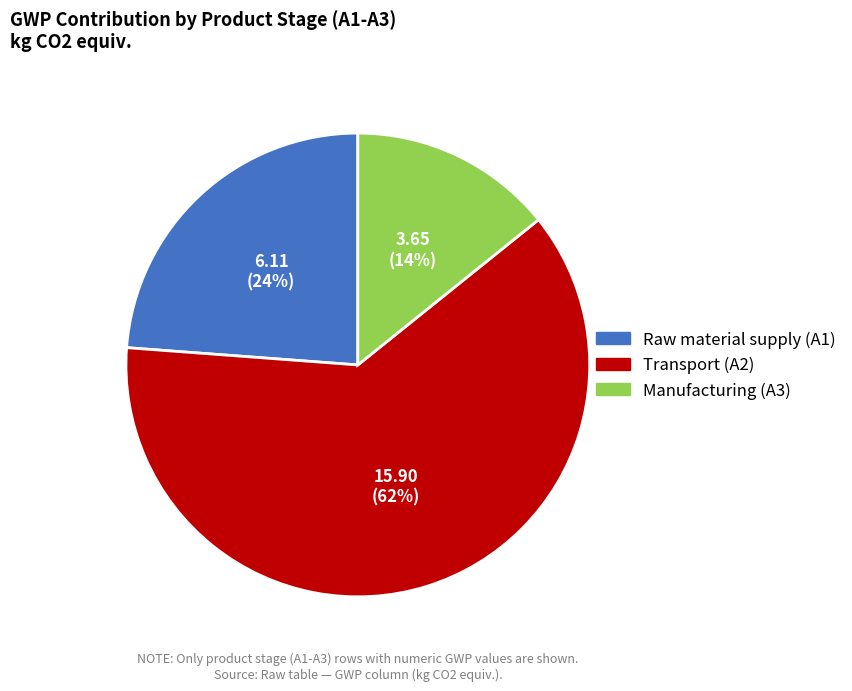

To the nearest percent, what is the average slice percentage?

33%